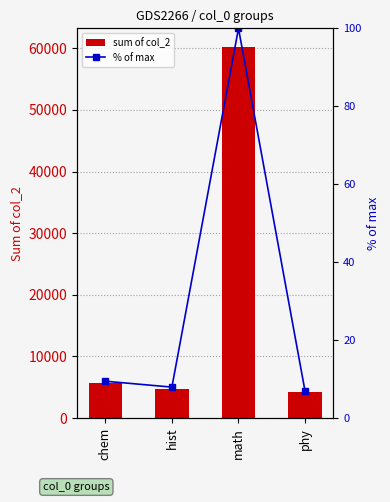

What are all the series names shown in the legend?

sum of col_2, % of max